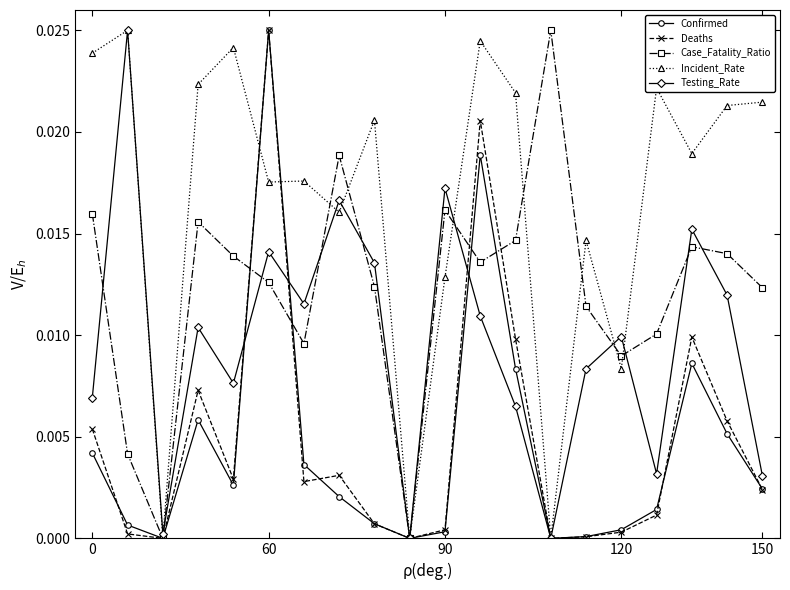

True or false: Case_Fatality_Ratio has more than 1 points higher than both neighbors.

True